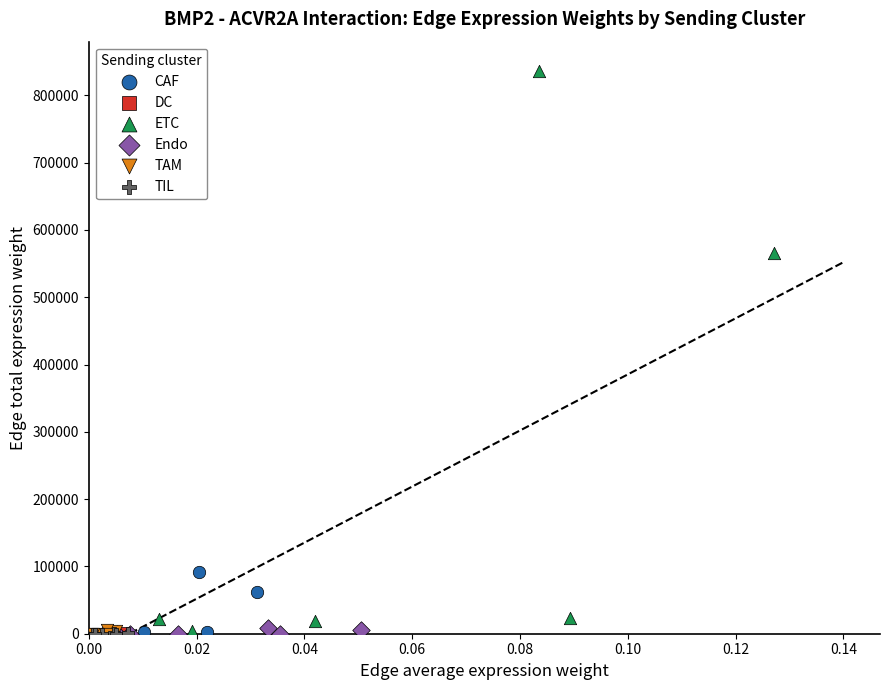

Which series has the largest Y range (max minus min)?

ETC